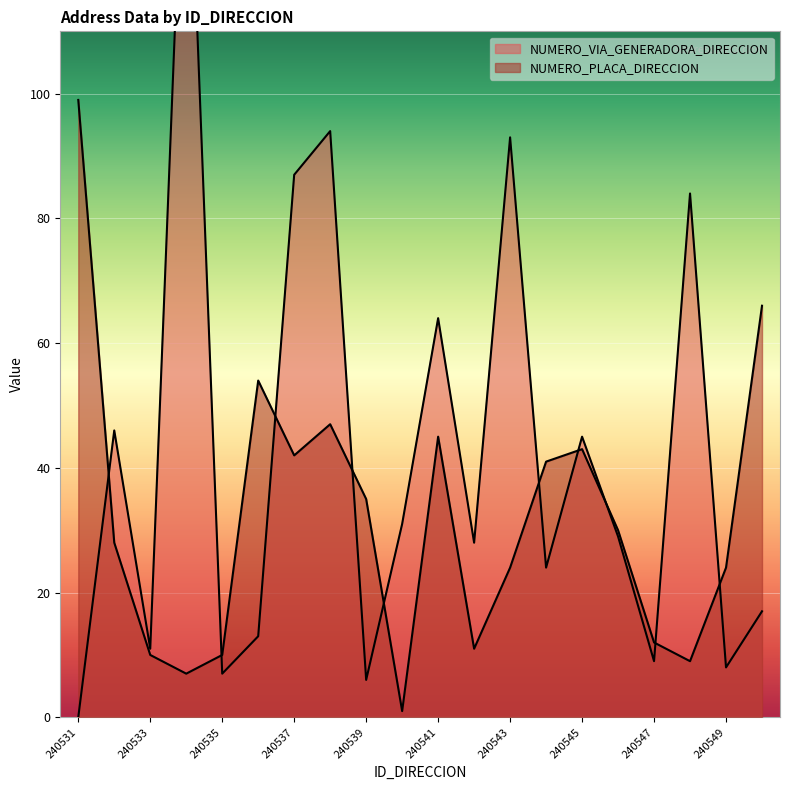

Where is NUMERO_VIA_GENERADORA_DIRECCION nearest to the value 78?

240548